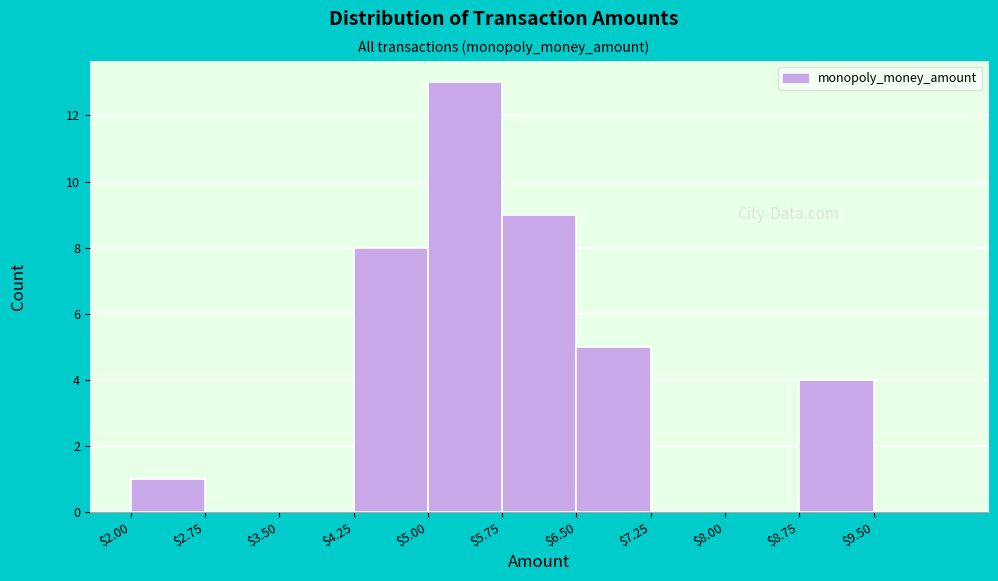

Which range on the x-axis has the tallest bar?

5.00 to 5.75